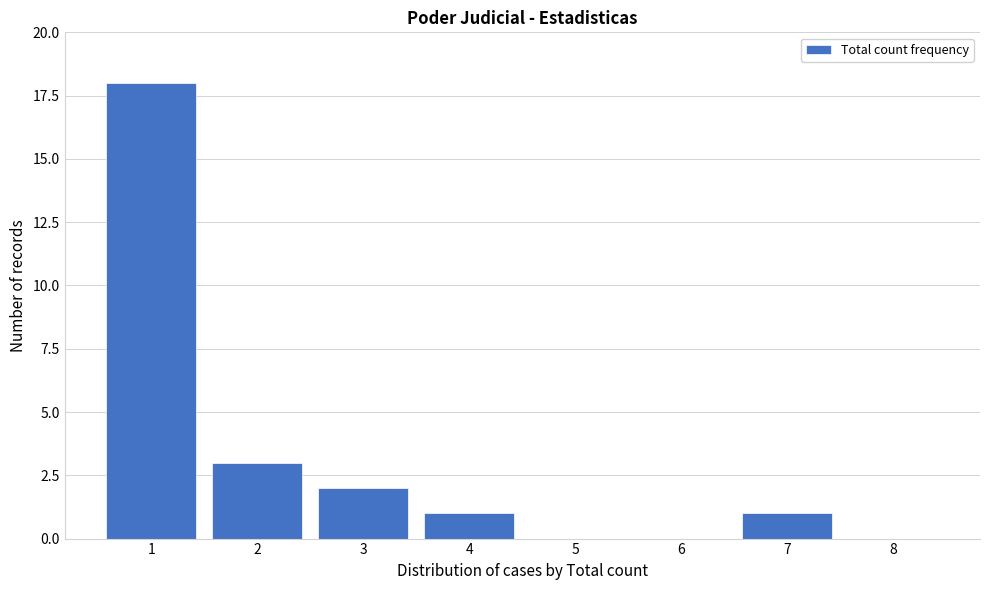

Reading left to right, what are all the values shown in this chart?

1=18	2=3	3=2	4=1	5=0	6=0	7=1	8=0